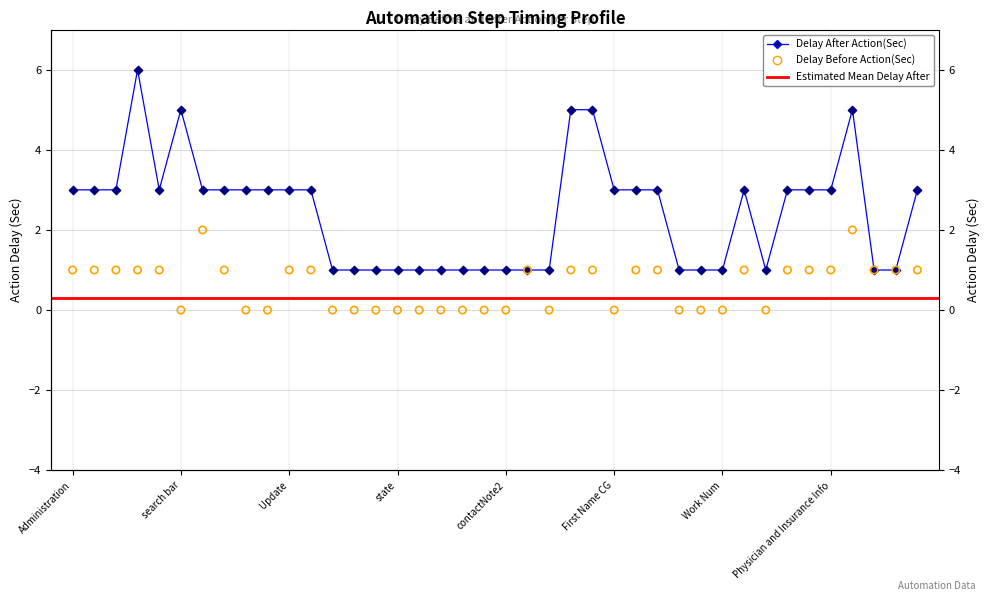

What is the total value across all series at Contact Note?

1